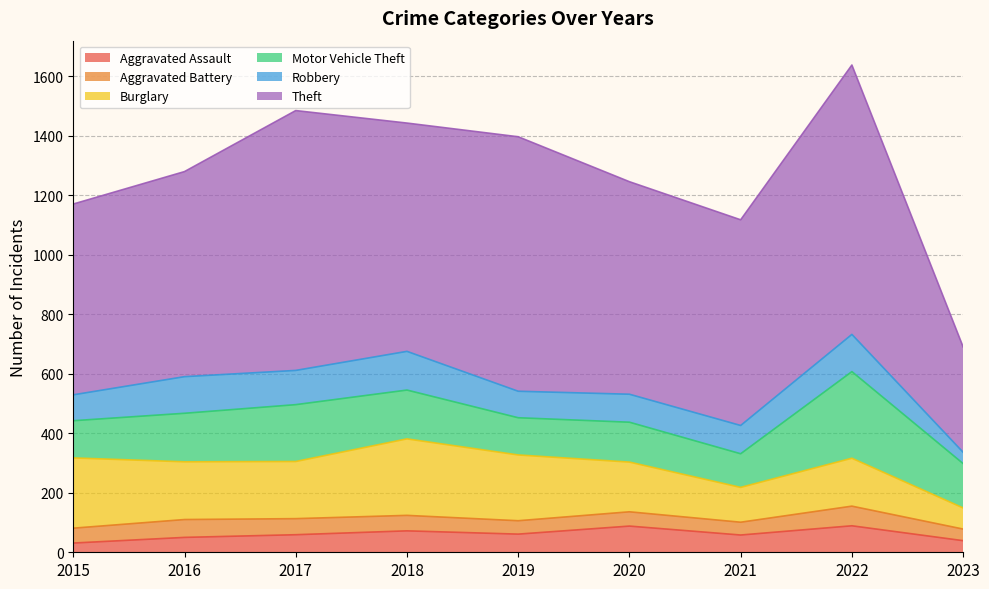

Which has a higher value, 2022 or 2019?

2022